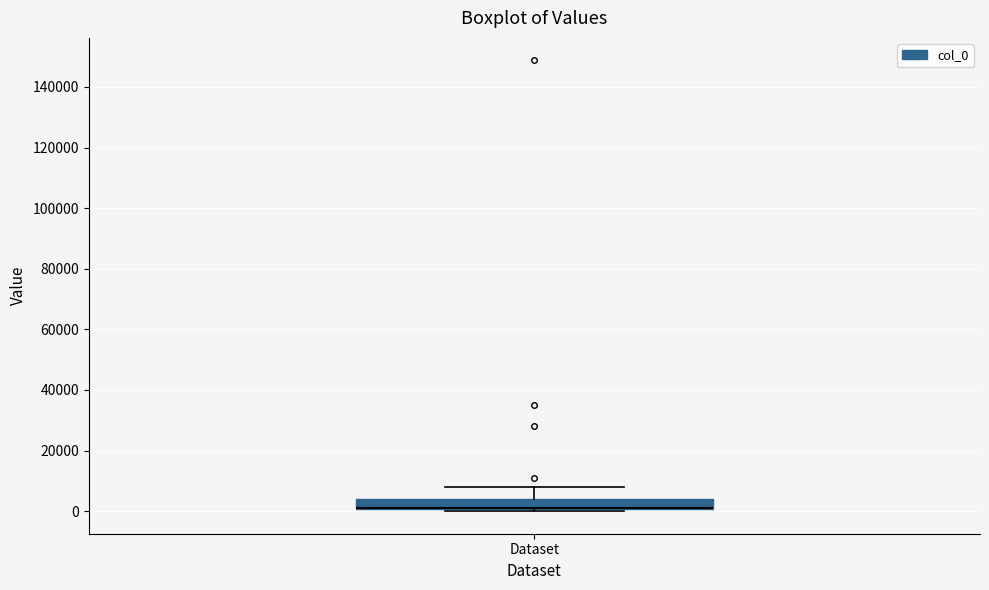

Transcribe this box plot: give where the median line is, the range the box spans, and where the two whiskers end, as read against the y-axis. The values are not printed on the chart, so give them approximately, as read against the axis.

median 2000 (drawn on the box's lower edge), box 0 to 4000, whiskers 0 (just below the box's lower edge) to 8000